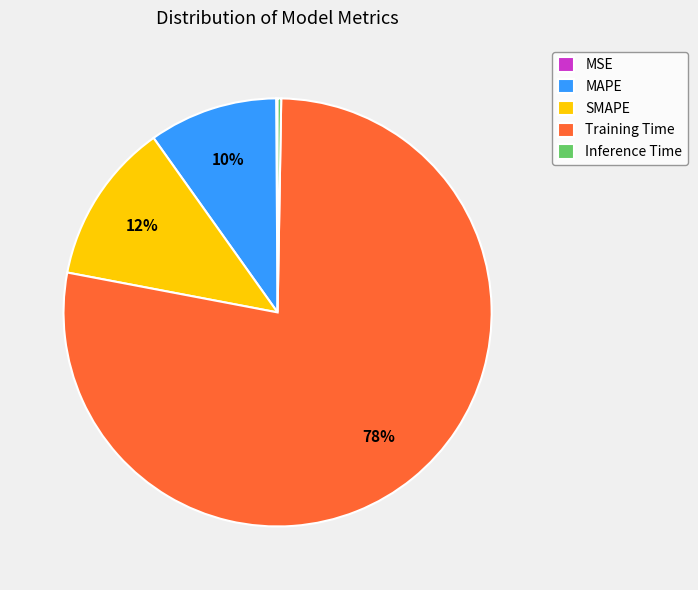

Is it true that Training Time is 69% of the pie?

False